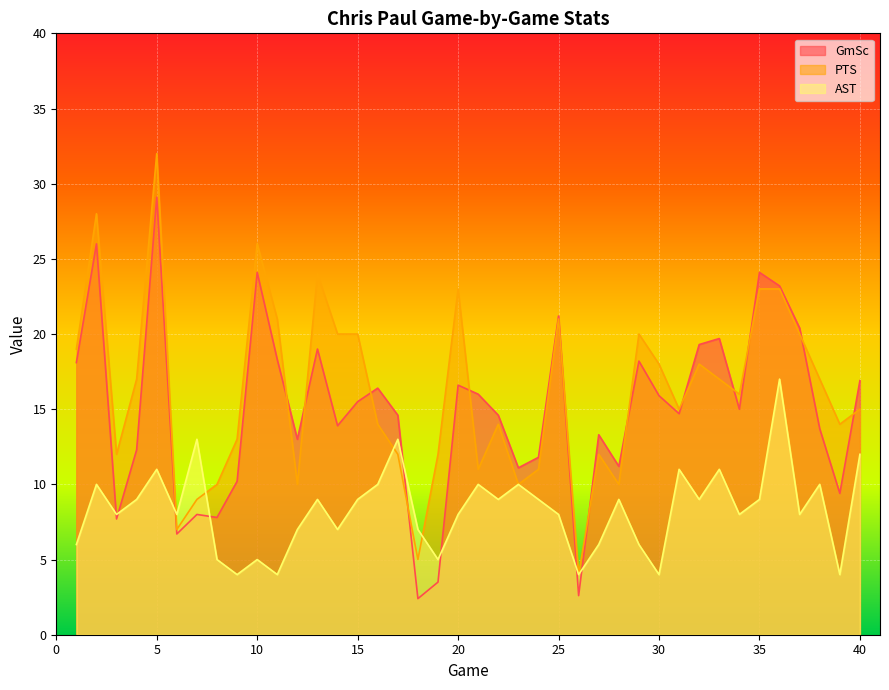

What is the average value of the GmSc series?

14.9